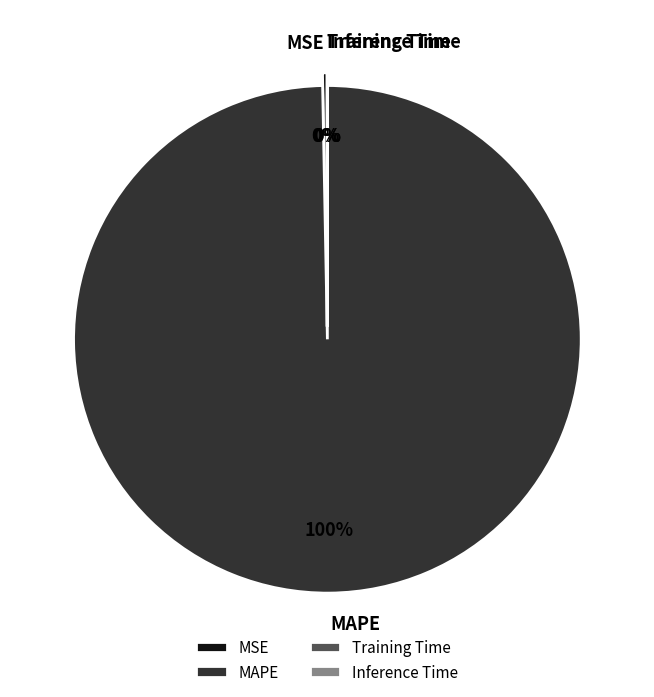

What is the largest slice in the pie chart?

MAPE